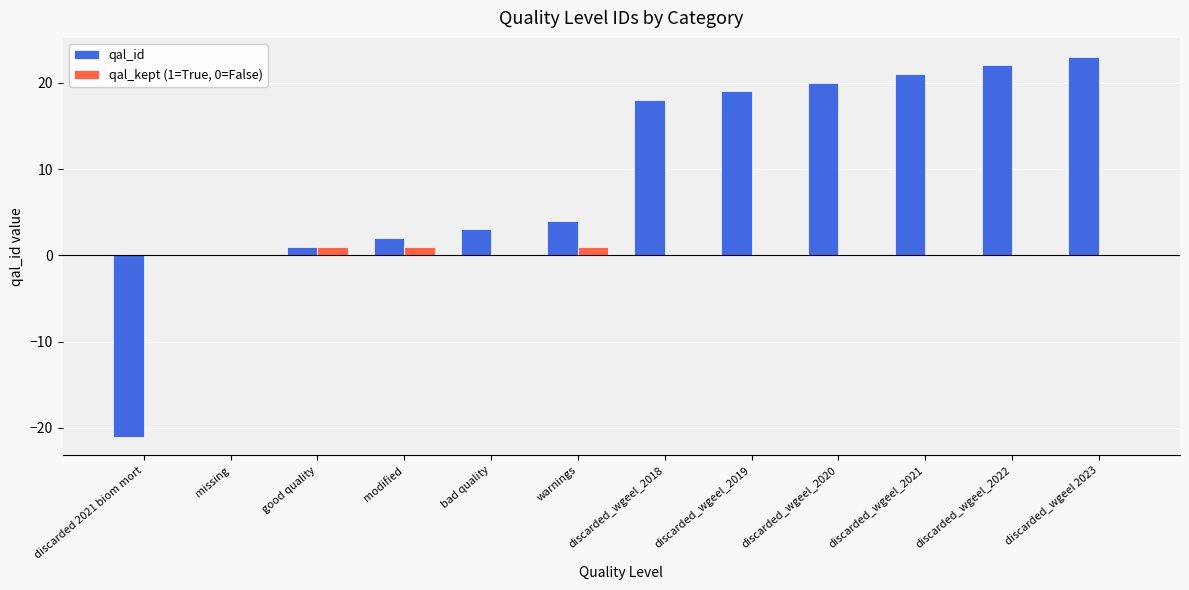

How many distinct data groups are displayed?

2